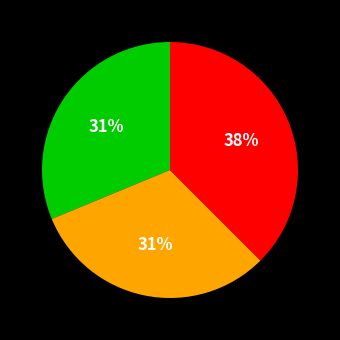

How many segments does this pie chart have?

3